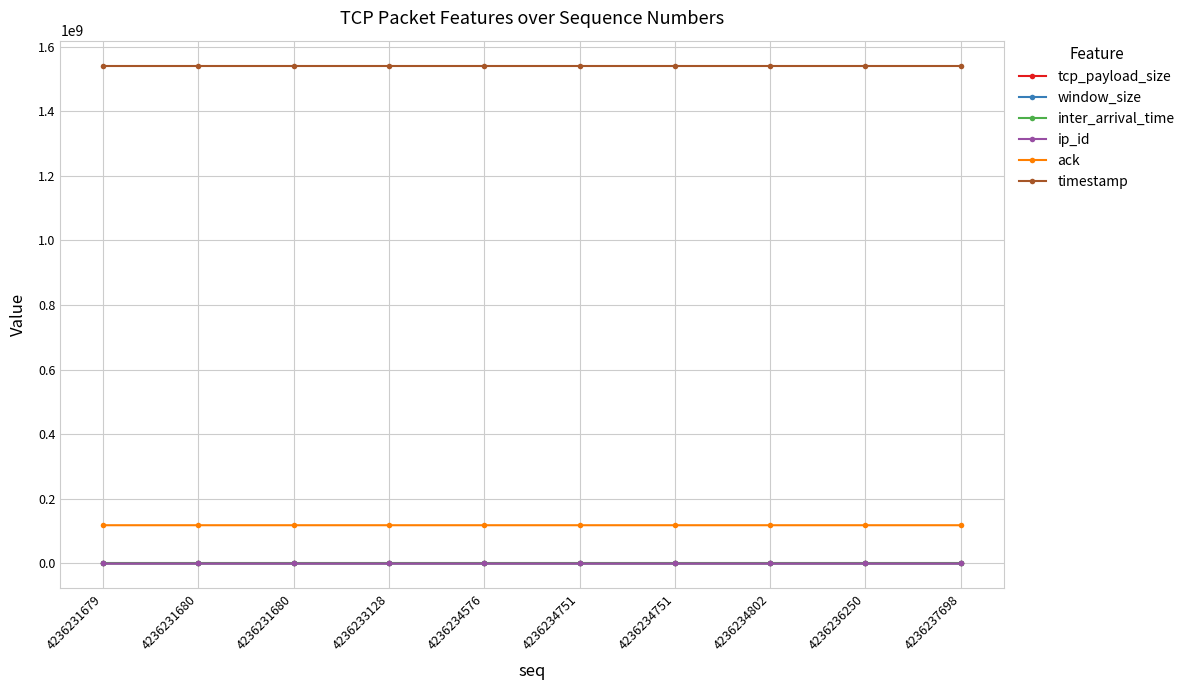

What is the difference between the ack values at 4236234751 and 4236234802?

432.0